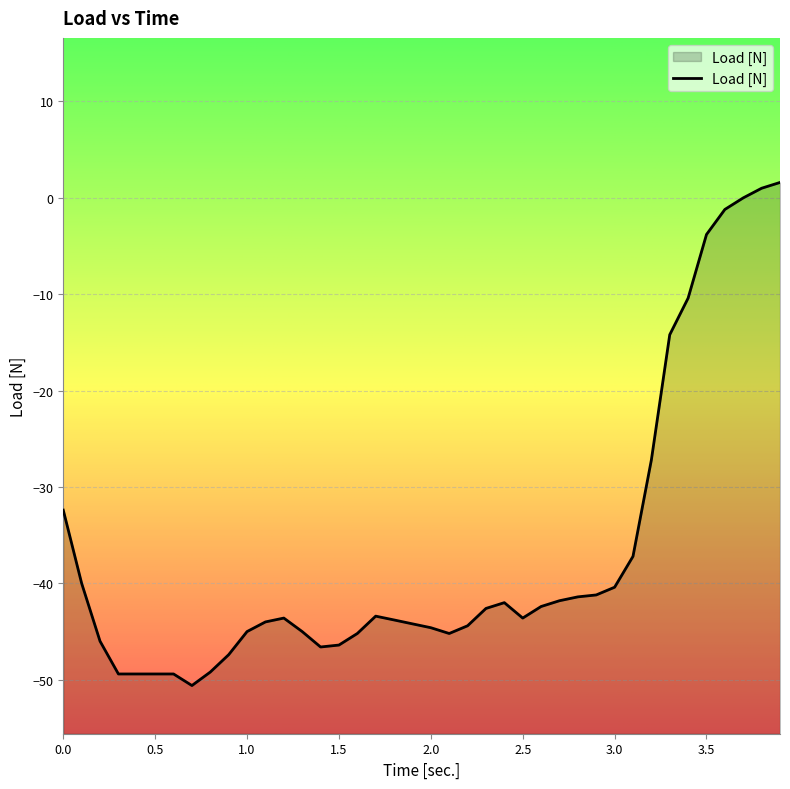

Count the number of categories in the chart.

40